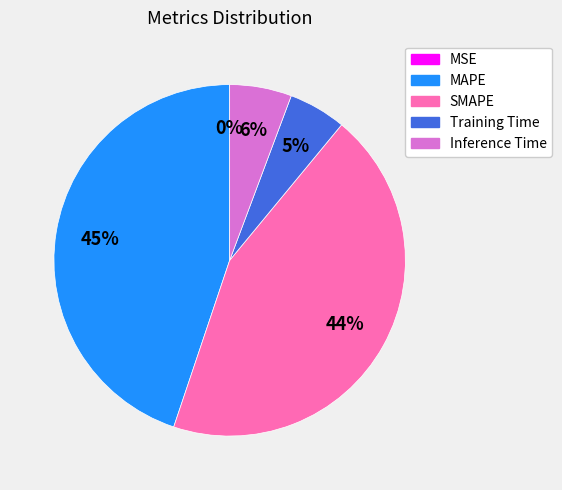

Which has a higher value, Inference Time or MAPE?

MAPE